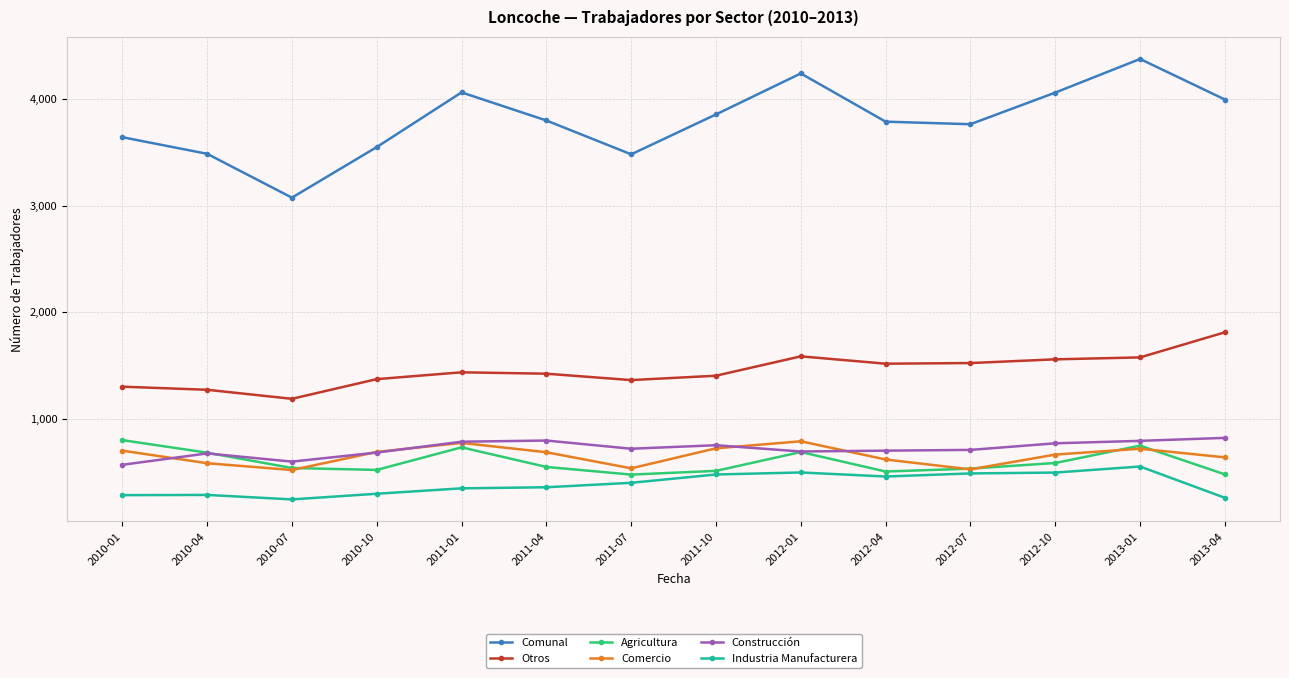

What is the minimum value for Agricultura?

474